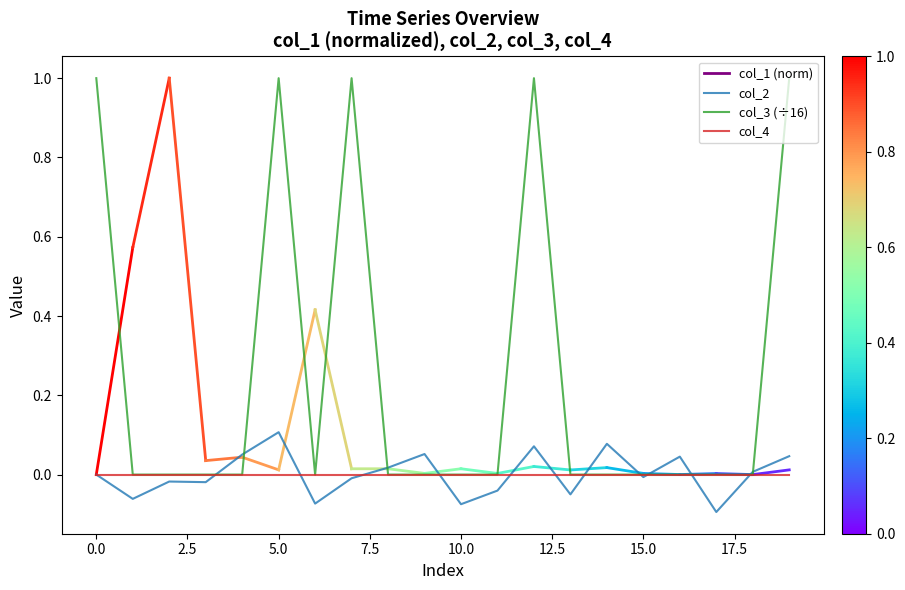

Which series has the largest total across all categories?

col_3 (÷16)